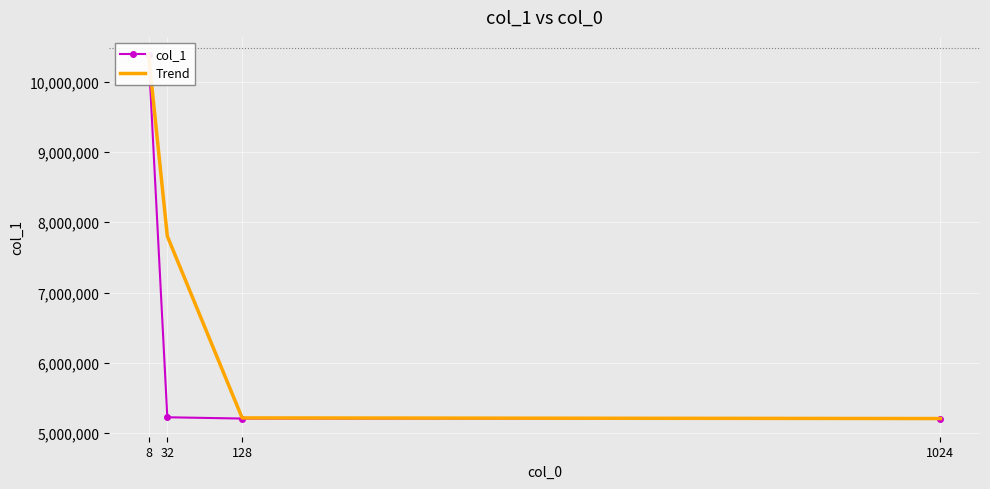

Which series has the largest total across all categories?

Trend